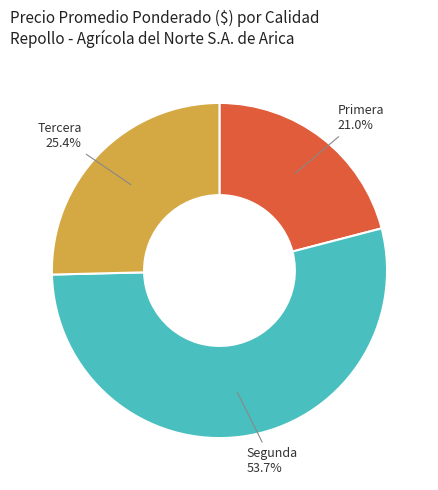

What is the ratio of the value at Tercera to the value at Segunda?

0.5